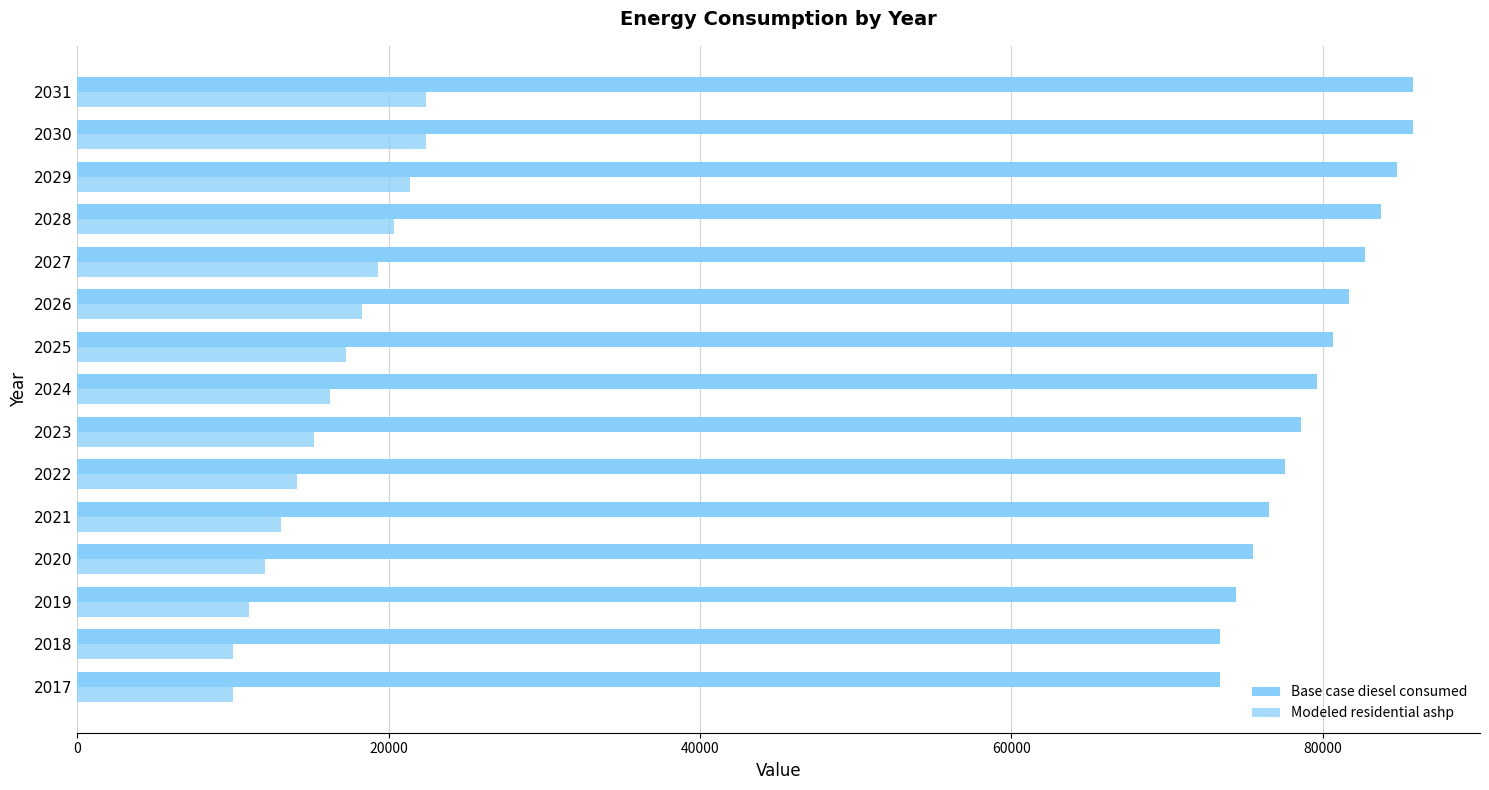

How many categories are shown in the chart?

15